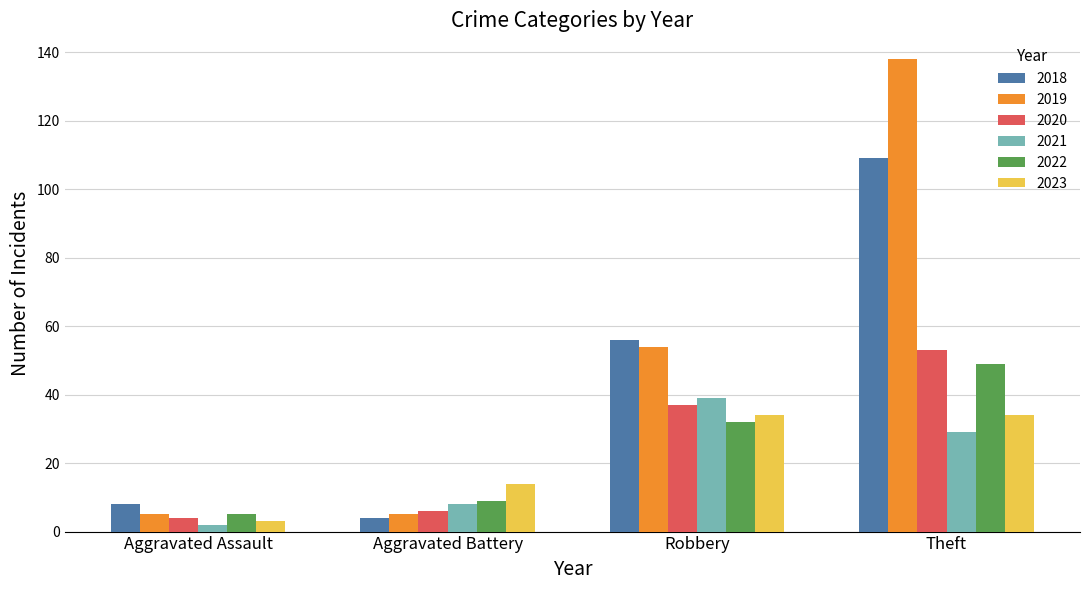

How many values in the 2019 series are below 54?

2